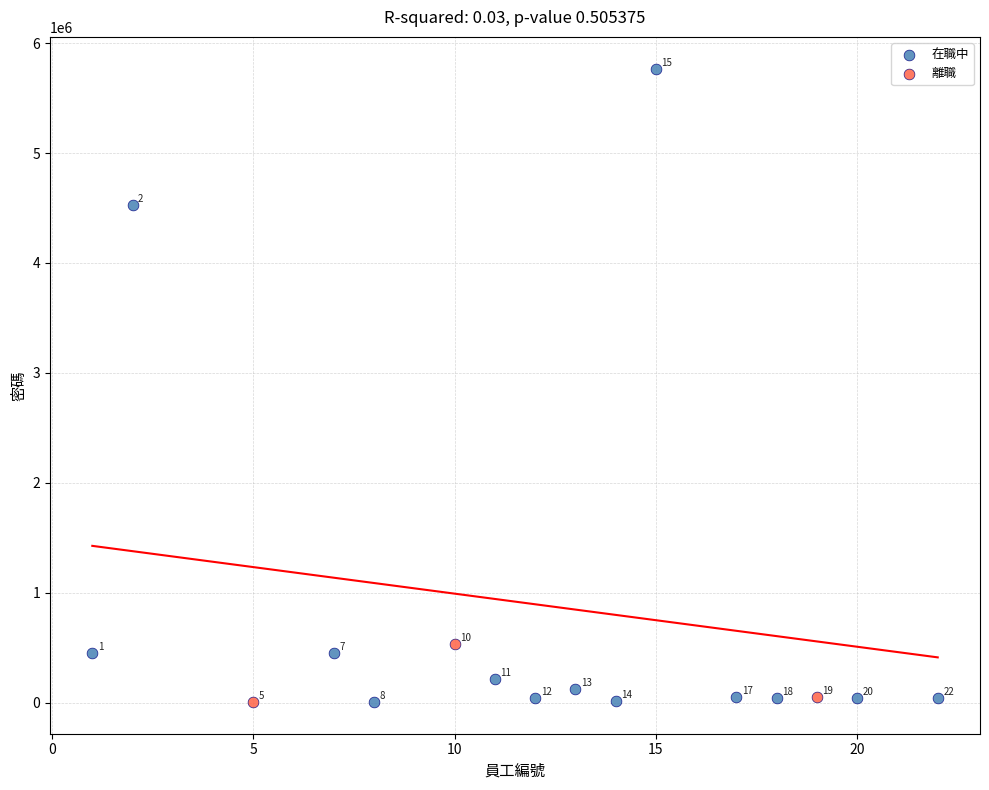

Which series reaches the minimum Y coordinate?

離職